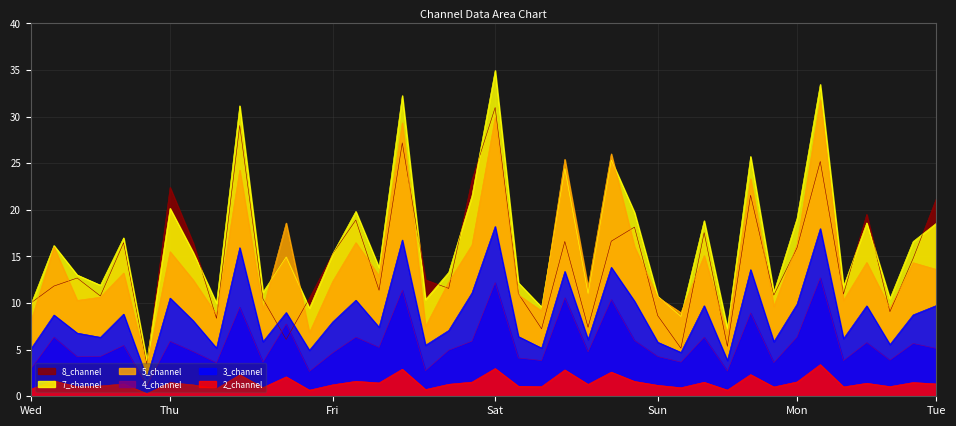

Which has a higher value, 19 or 18?

19